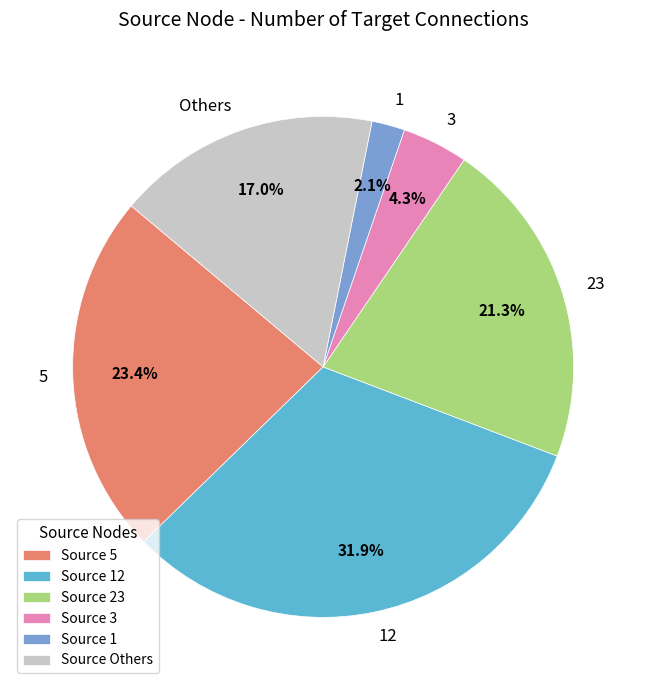

To the nearest percent, what portion does 1 represent?

2%